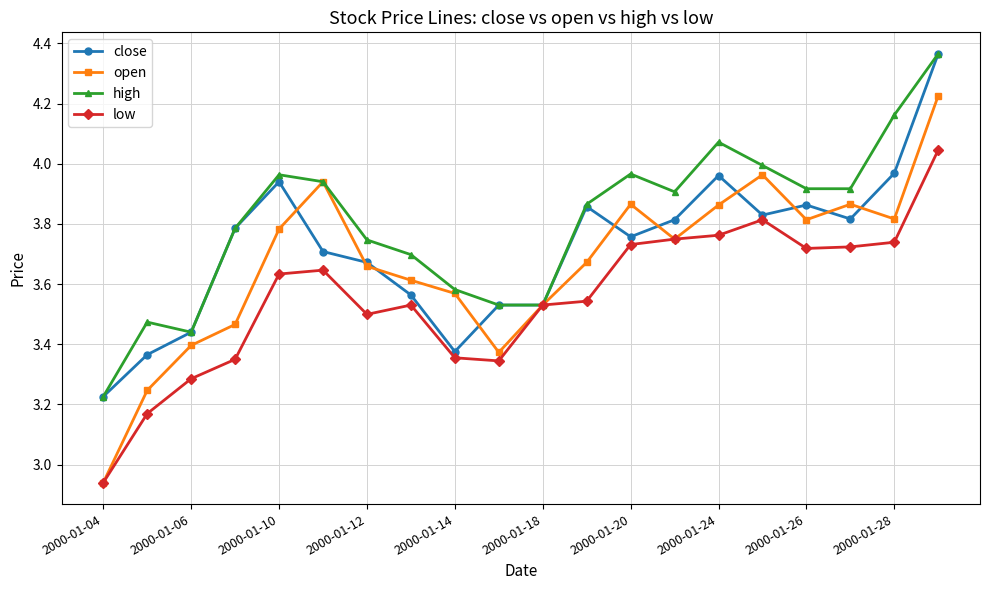

Which series has the widest spread of values?

open